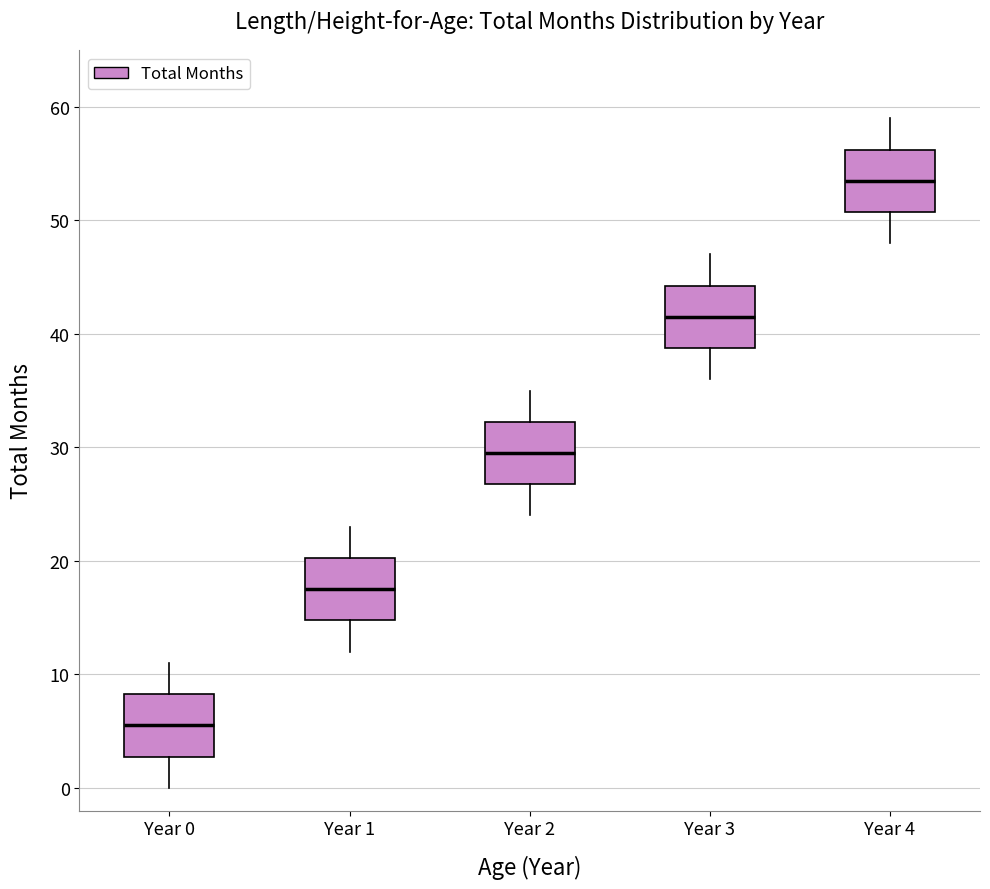

Reading left to right, transcribe this box plot: for each box, give where its median line is, the range the box spans, and where its two whiskers end, as read against the y-axis. The values are not printed on the chart, so give them approximately, as read against the axis.

Year 0: median 6, box 3 to 8, whiskers 0 to 11
Year 1: median 18, box 15 to 20, whiskers 12 to 23
Year 2: median 30, box 27 to 32, whiskers 24 to 35
Year 3: median 42, box 39 to 44, whiskers 36 to 47
Year 4: median 54, box 51 to 56, whiskers 48 to 59